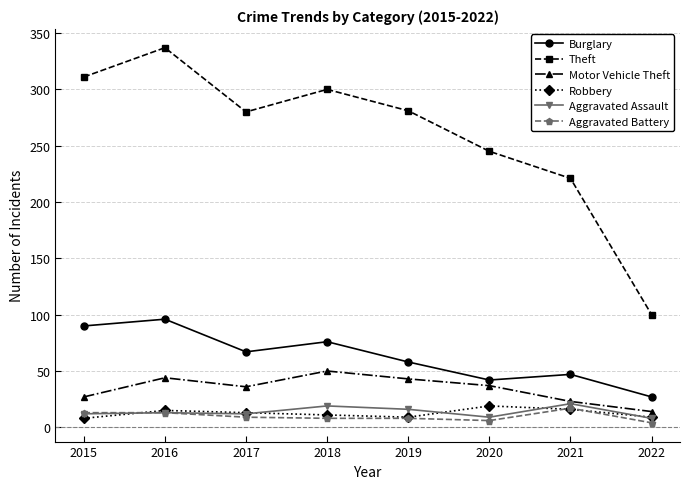

Which series has the widest spread of values?

Theft